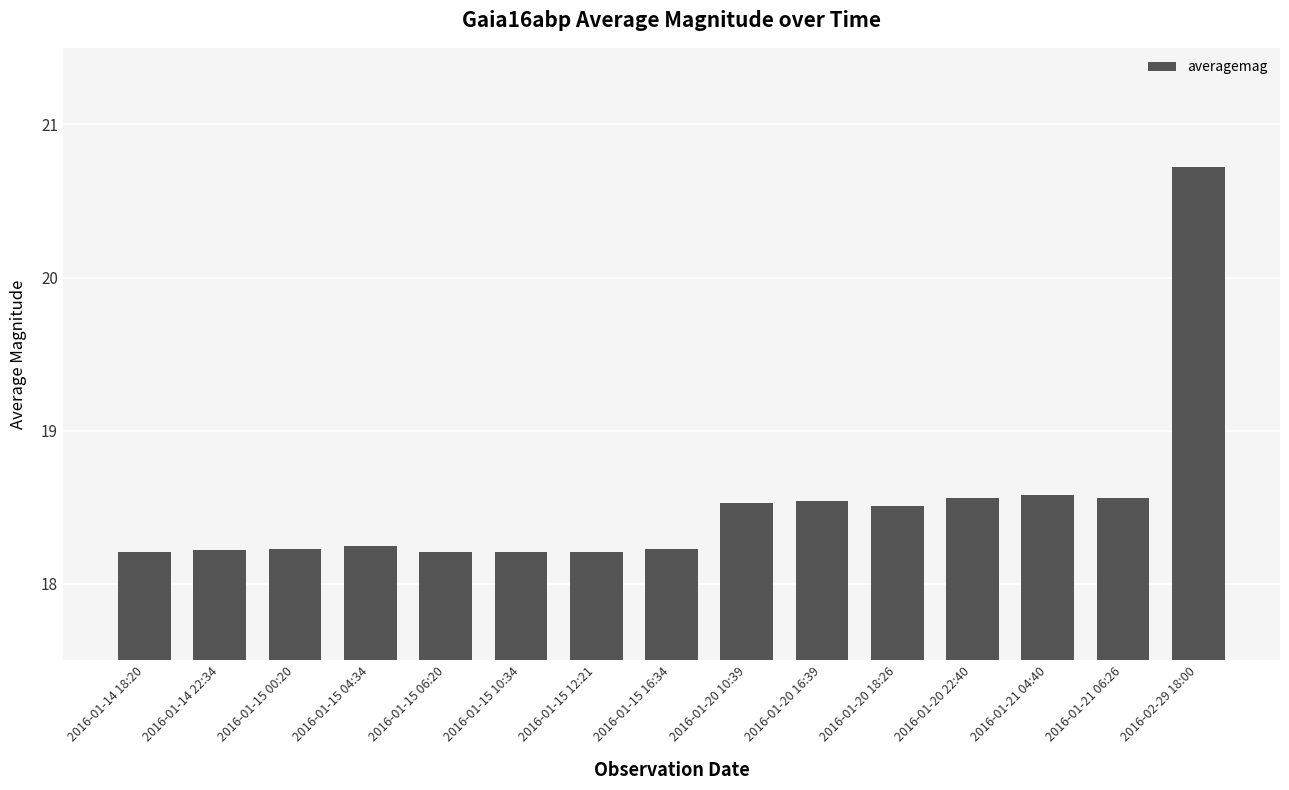

True or false: the data shows 24.3 at 2016-01-21 04:40.

False